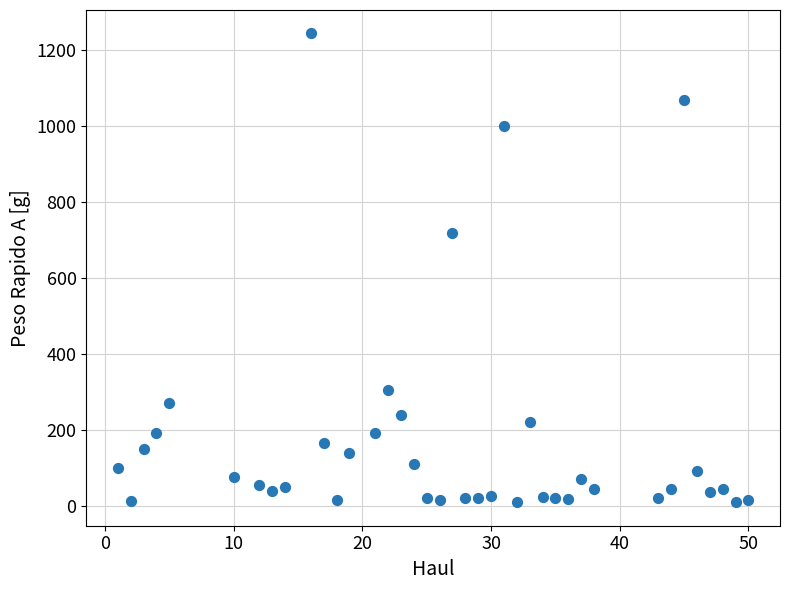

What Y value in the scatter plot is closest to 627?

720.0